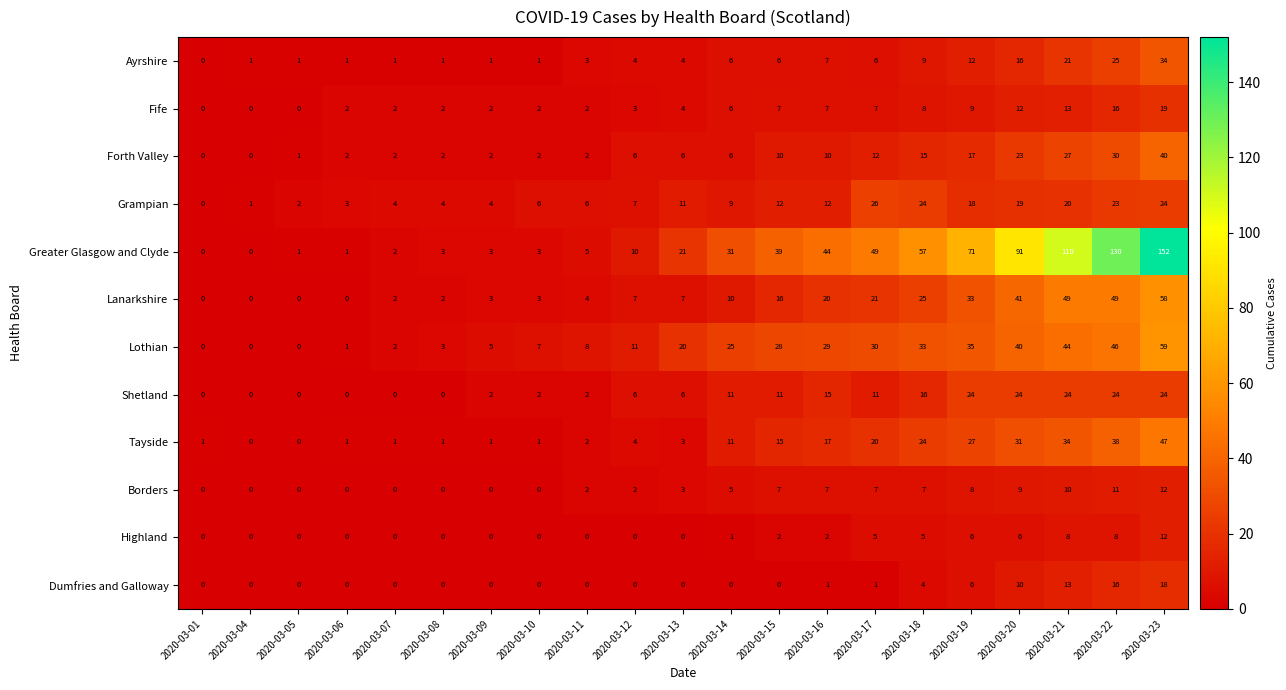

The Lothian series shows 0 at 2020-03-06. True or false?

False